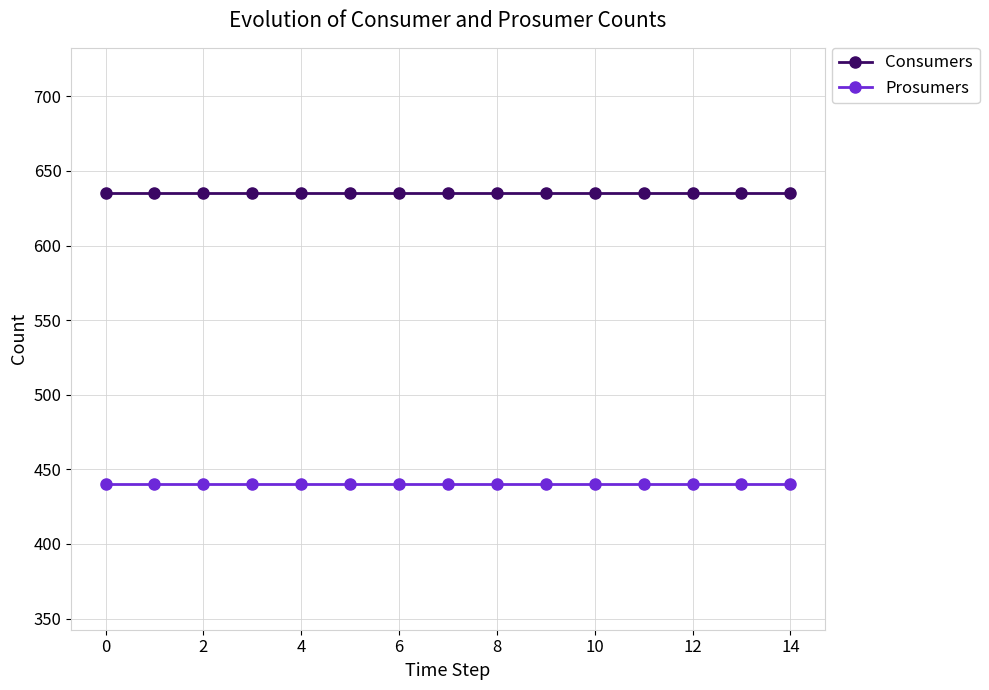

What is the value of the Consumers point at the 8th from the left?

635